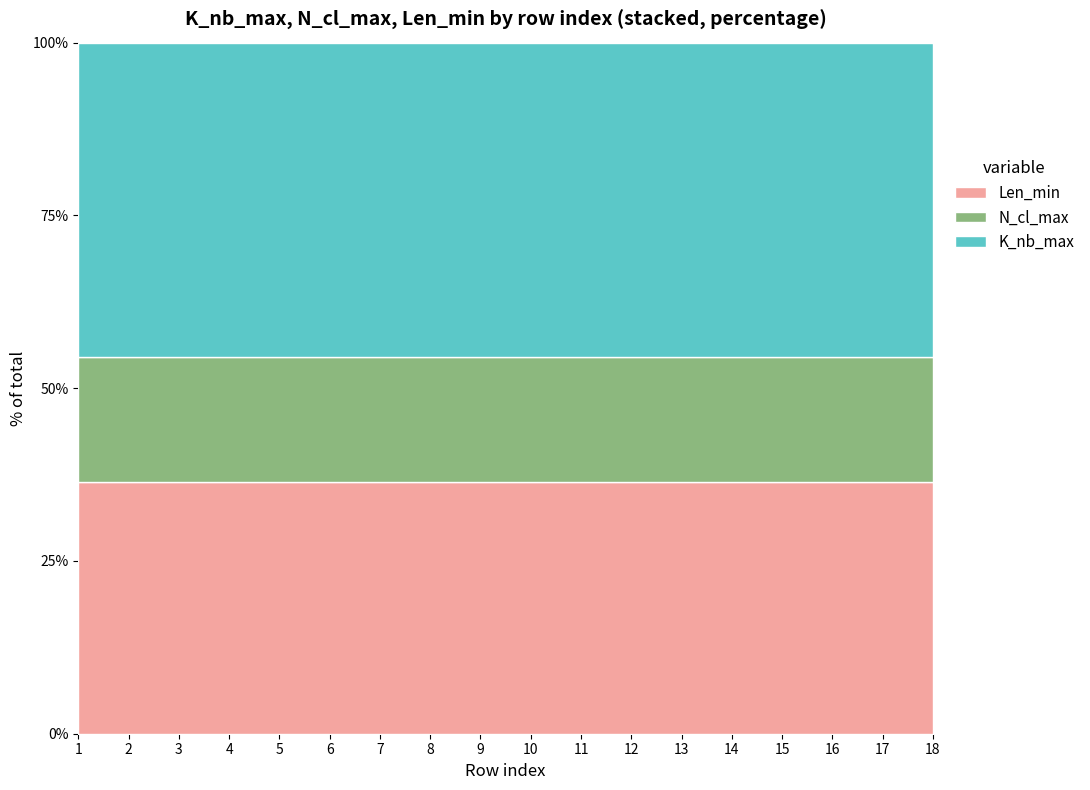

What is the maximum value for Len_min?

36.4